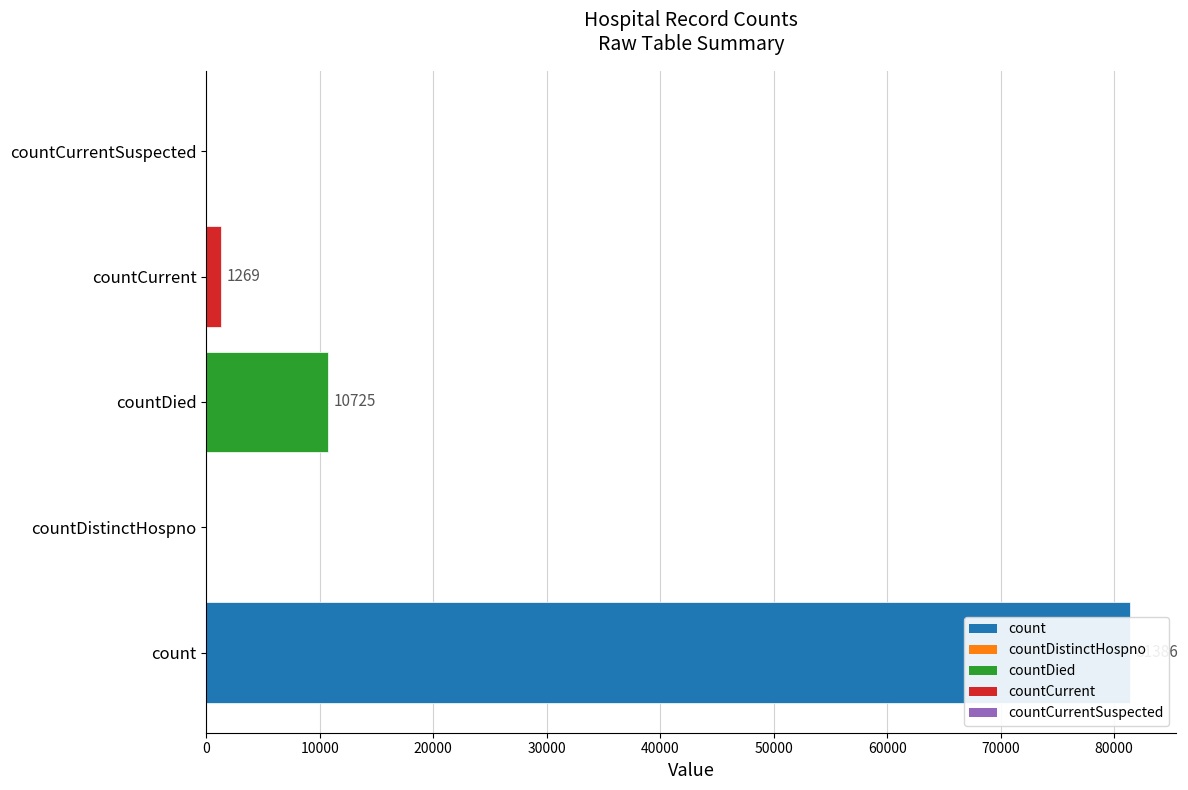

The chart shows a value of 1269 at countCurrent. True or false?

True